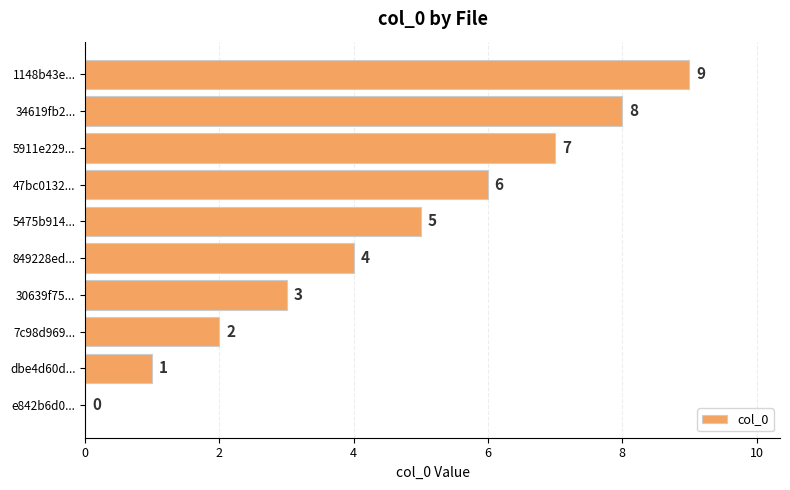

True or false: the data shows 8 at 5475b914....

False